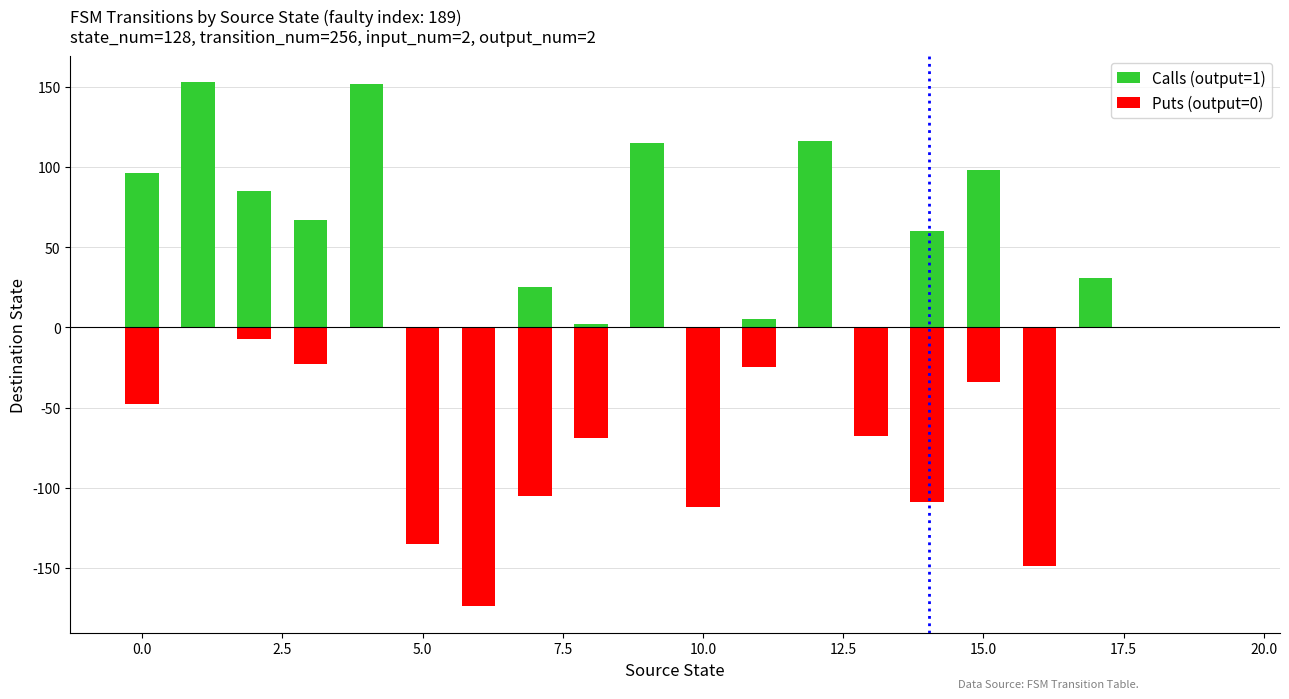

What is the difference between the second highest and second lowest values in the Calls (output=1) series?

152